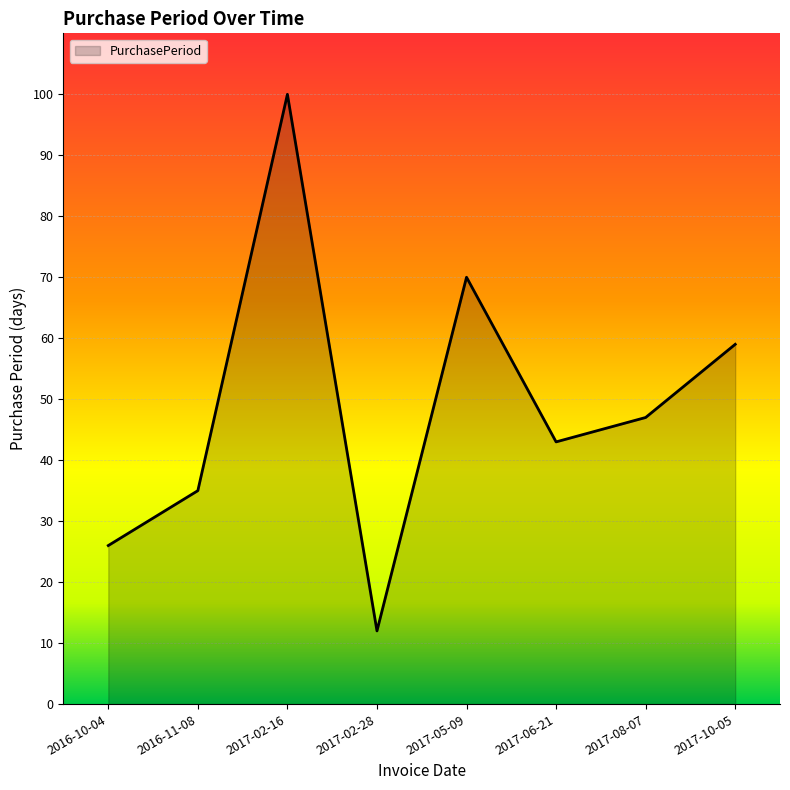

What position from the left is 2017-02-16?

3